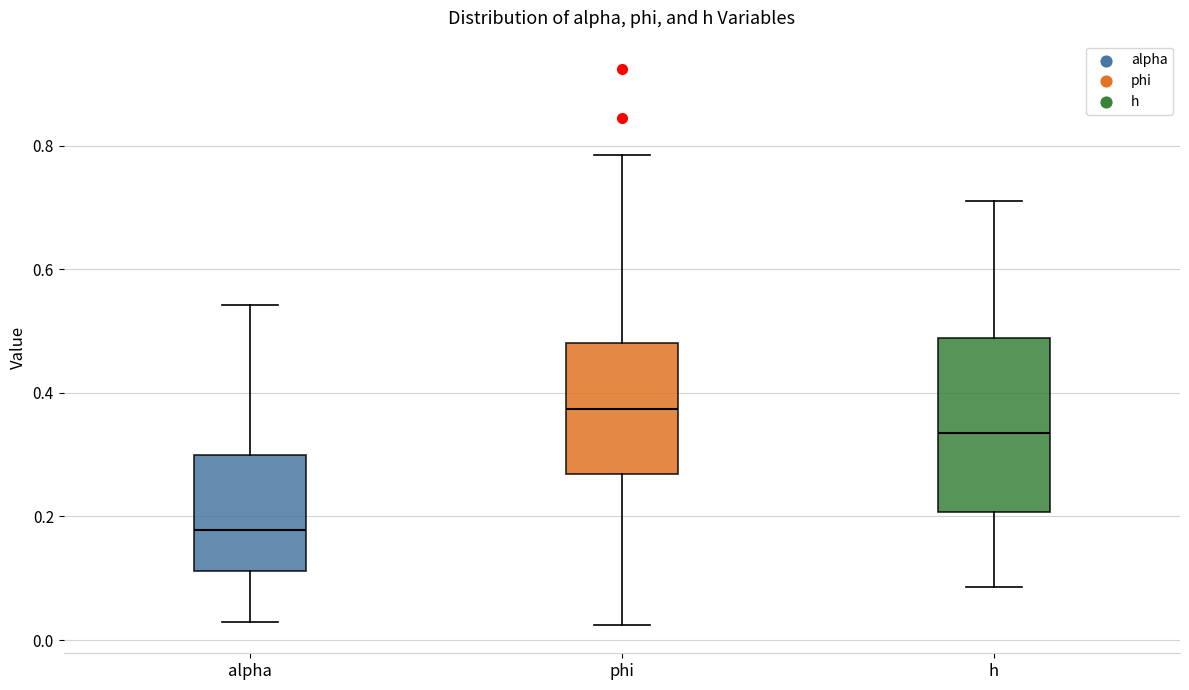

Reading left to right, read every box against the y-axis: the position of its median line, the range the box covers, and the ends of its whiskers. The values are not printed on the chart, so give them approximately, as read against the axis.

alpha: median 0.18, box 0.12 to 0.30, whiskers 0.02 to 0.54
phi: median 0.38, box 0.26 to 0.48, whiskers 0.02 to 0.78
h: median 0.34, box 0.20 to 0.48, whiskers 0.08 to 0.72